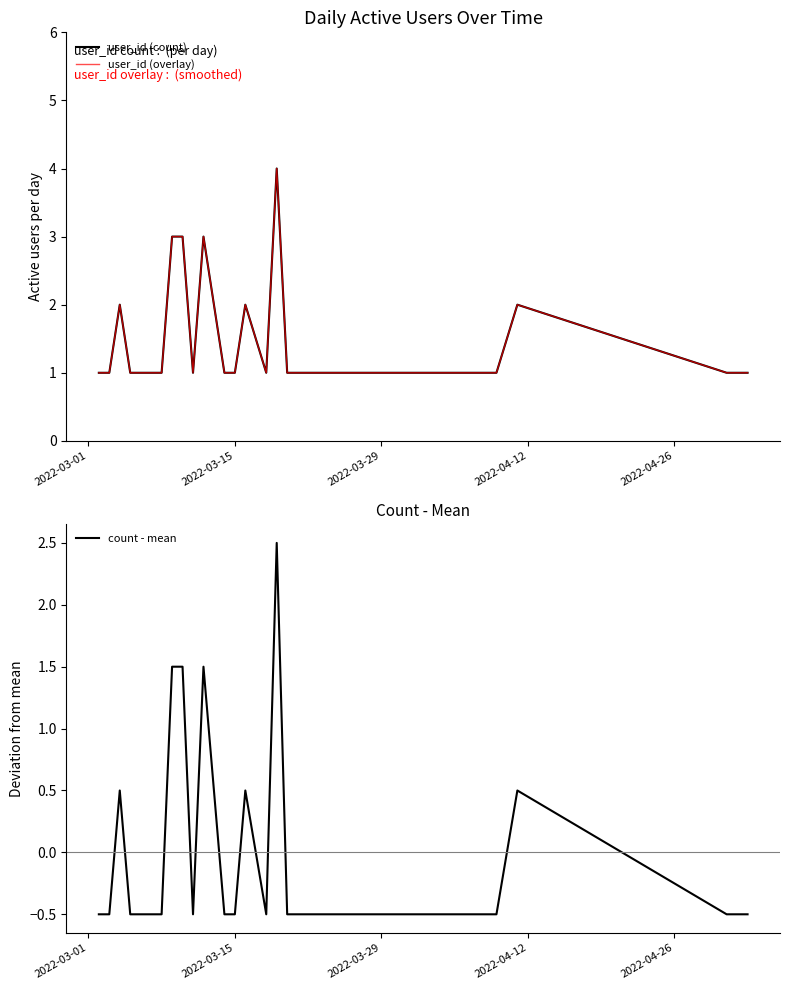

Which series has the largest range (max minus min)?

user_id (count)